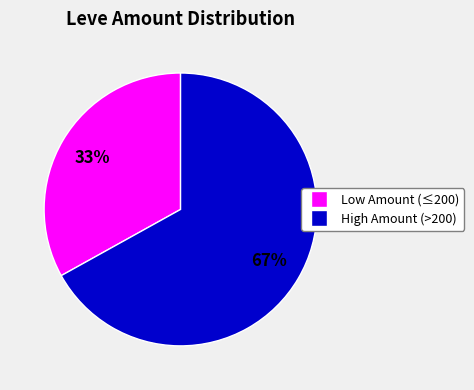

To the nearest percent, what is the difference between the largest and smallest slice percentages?

34%